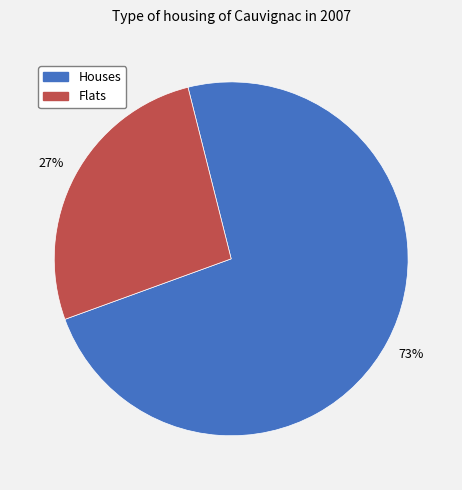

What is the smallest slice in the pie chart?

Flats